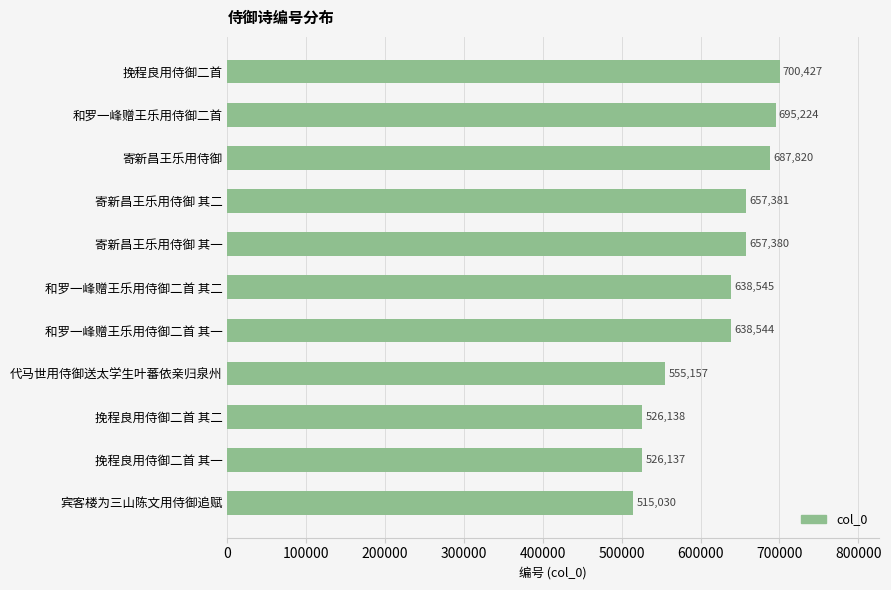

What is the change in value from 和罗一峰赠王乐用侍御二首 to 挽程良用侍御二首?

+5203